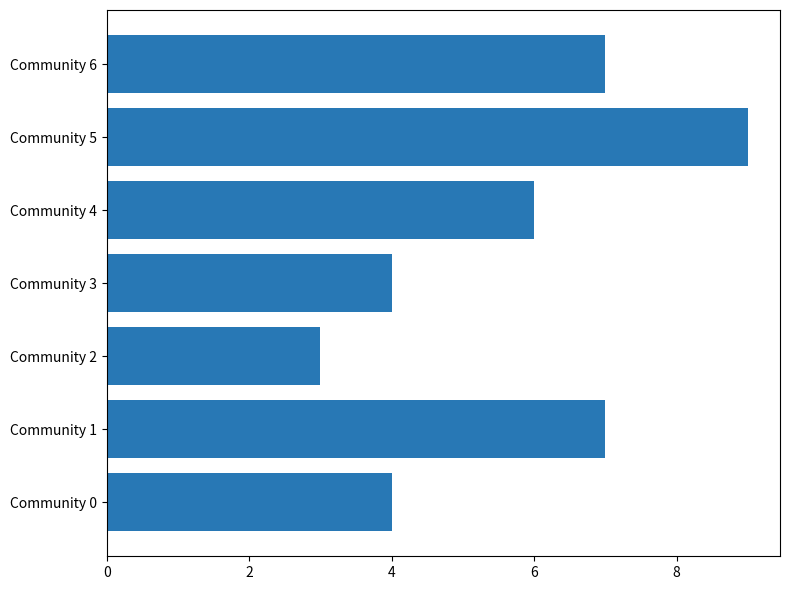

What value does the data have at Community 1?

7